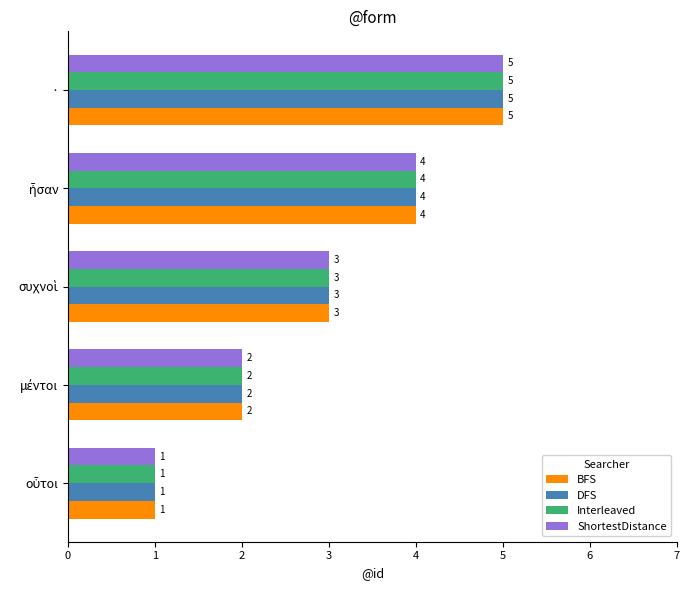

At which category is the sum across all series the highest?

·